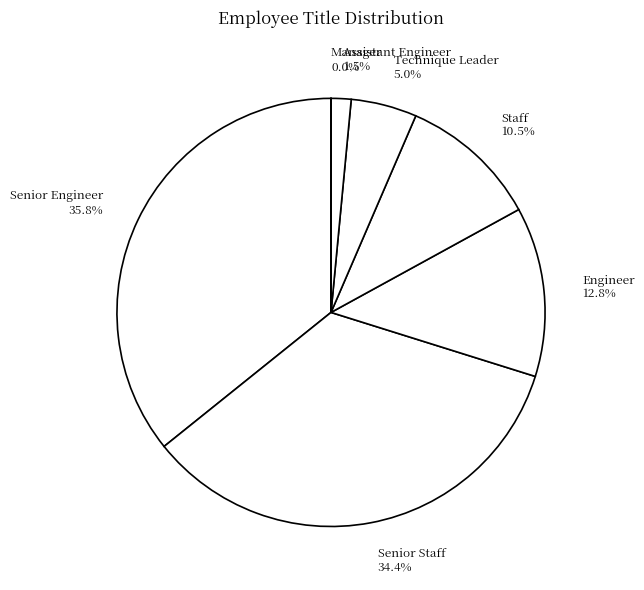

Which slice is the largest?

Senior Engineer